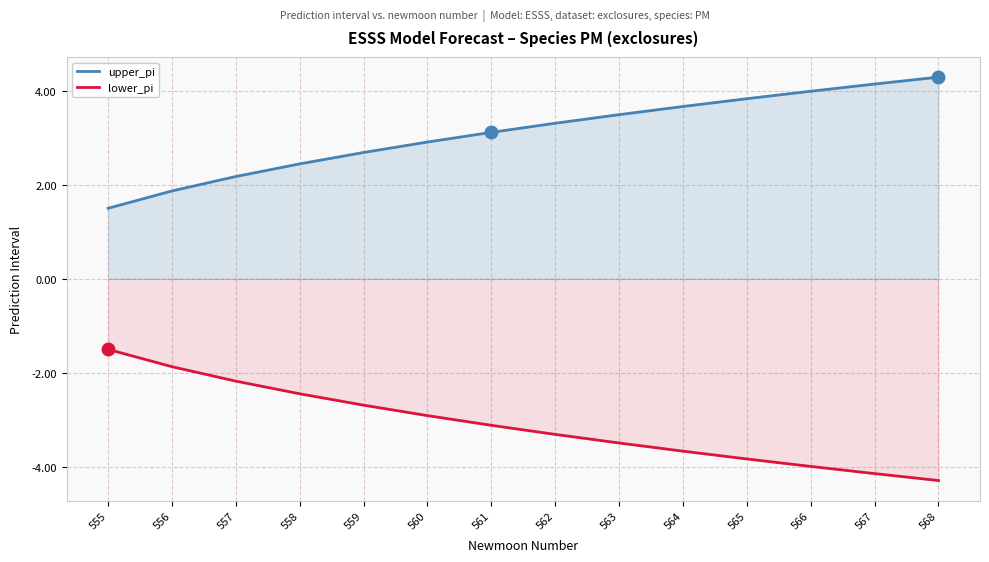

At which category does the chart reach its peak across all series?

568